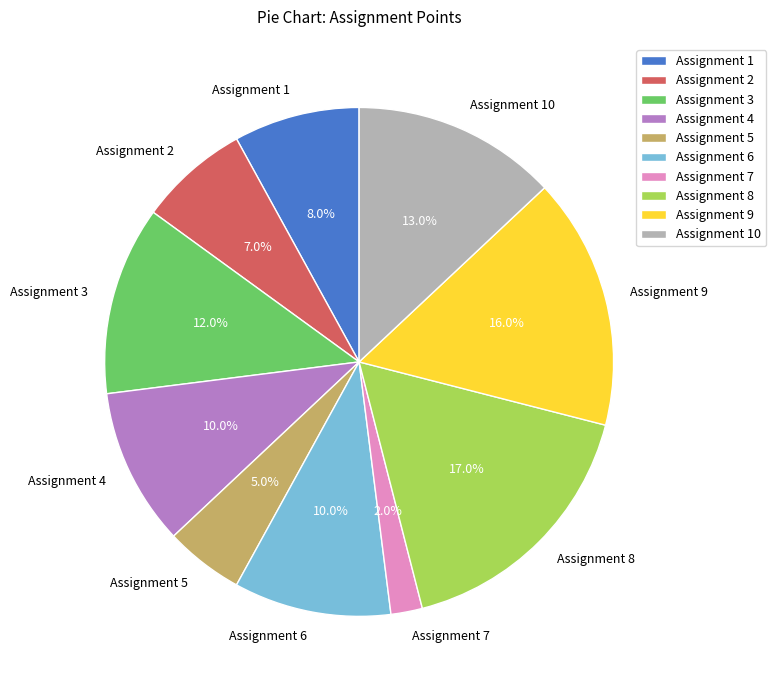

To the nearest percent, what is the average slice percentage?

10%